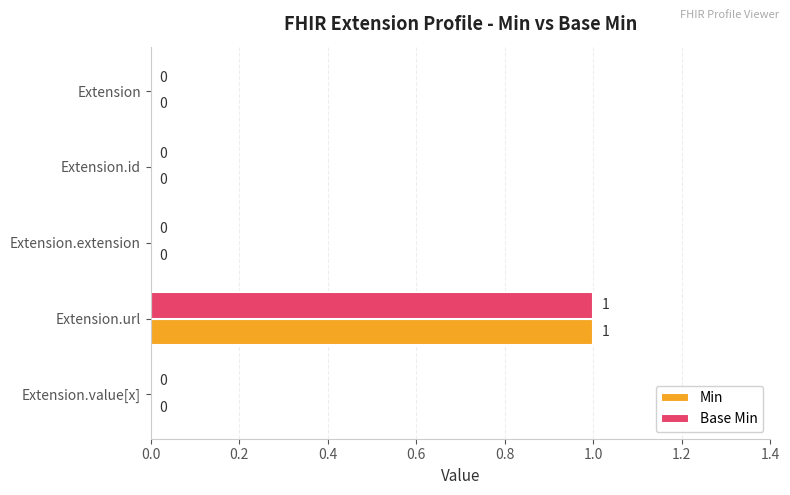

True or false: Base Min has a value of 0 at Extension.value[x].

True